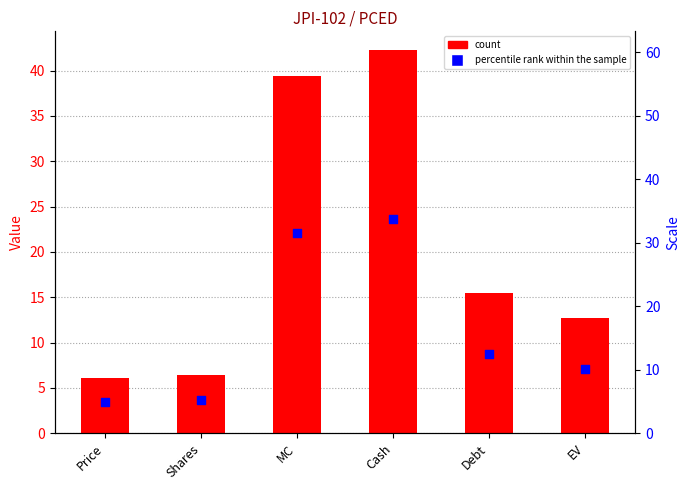

Which series has the widest spread of Y values?

col_9